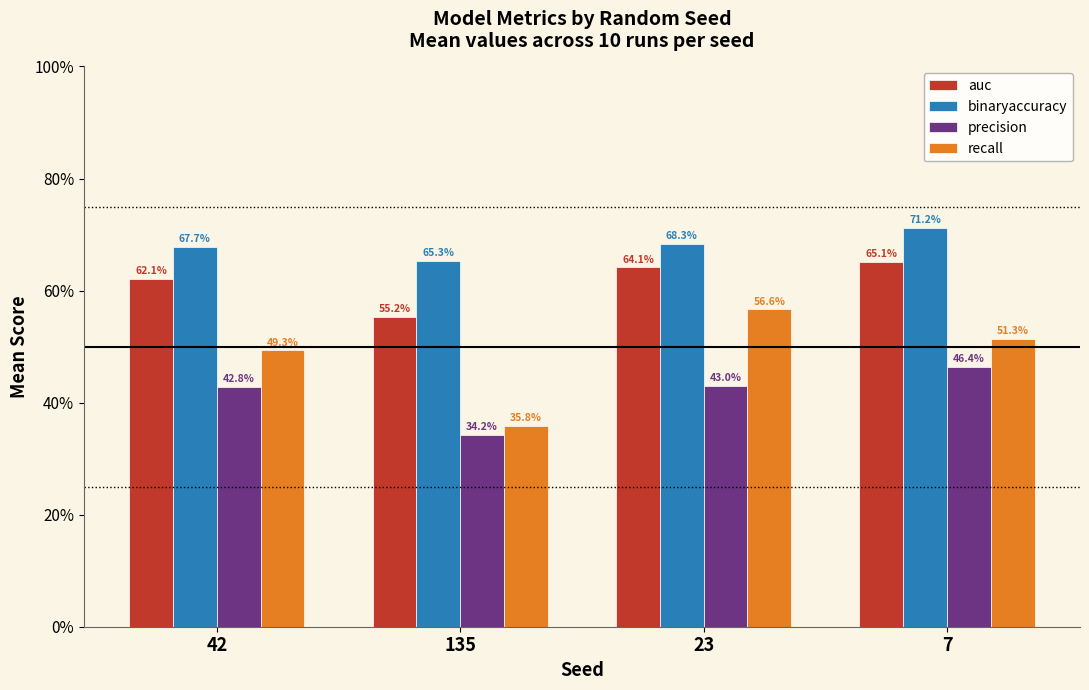

Reading right to left, extract all data points from this chart.

auc: 0.7	0.6	0.6	0.6
binaryaccuracy: 0.7	0.7	0.7	0.7
precision: 0.5	0.4	0.3	0.4
recall: 0.5	0.6	0.4	0.5